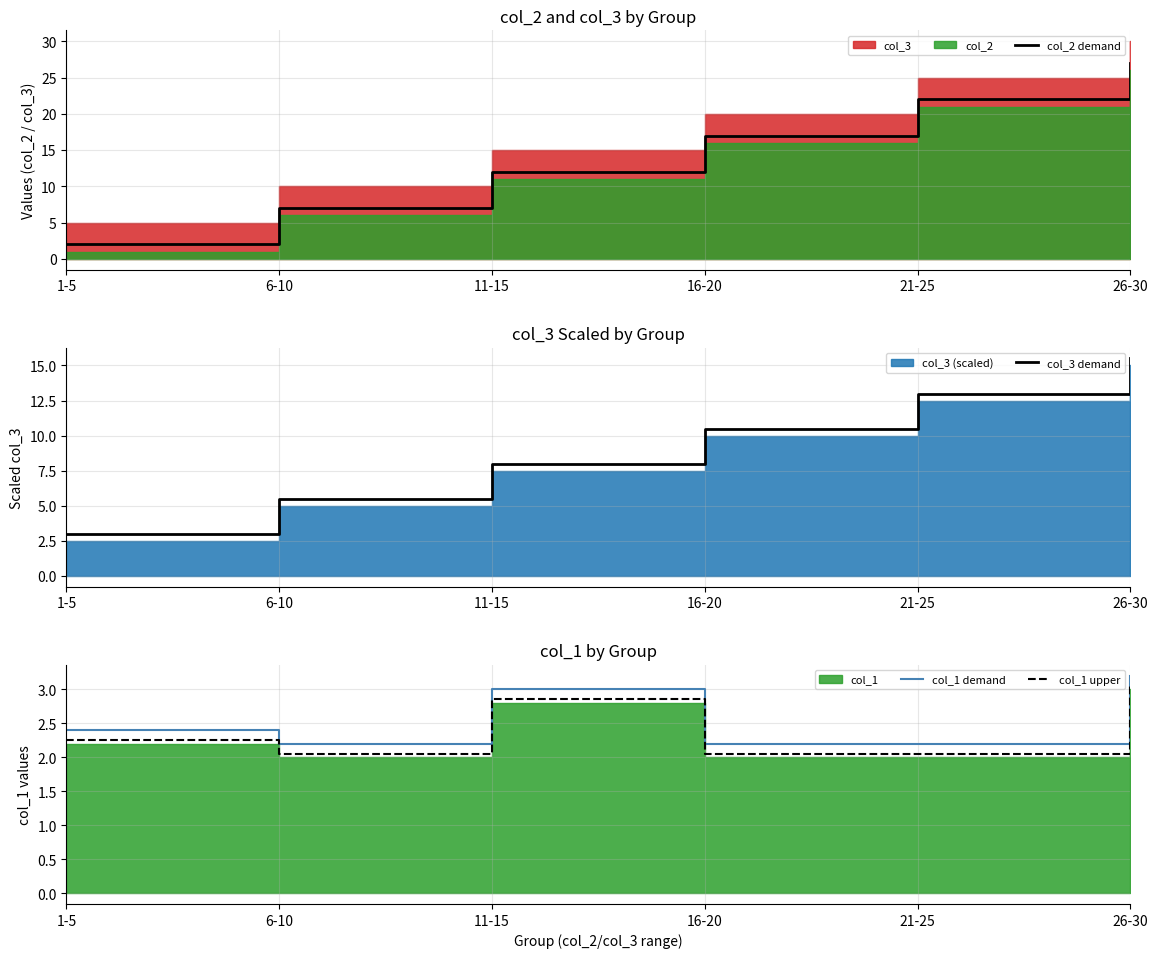

Reading right to left, extract all data points from this chart.

col_2 demand: 26-30=27.0	21-25=22.0	16-20=17.0	11-15=12.0	6-10=7.0	1-5=2.0
col_3 demand: 26-30=15.5	21-25=13.0	16-20=10.5	11-15=8.0	6-10=5.5	1-5=3.0
col_1 demand: 26-30=3.2	21-25=2.2	16-20=2.2	11-15=3.0	6-10=2.2	1-5=2.4
col_1 upper: 26-30=3.0	21-25=2.0	16-20=2.0	11-15=2.8	6-10=2.0	1-5=2.2